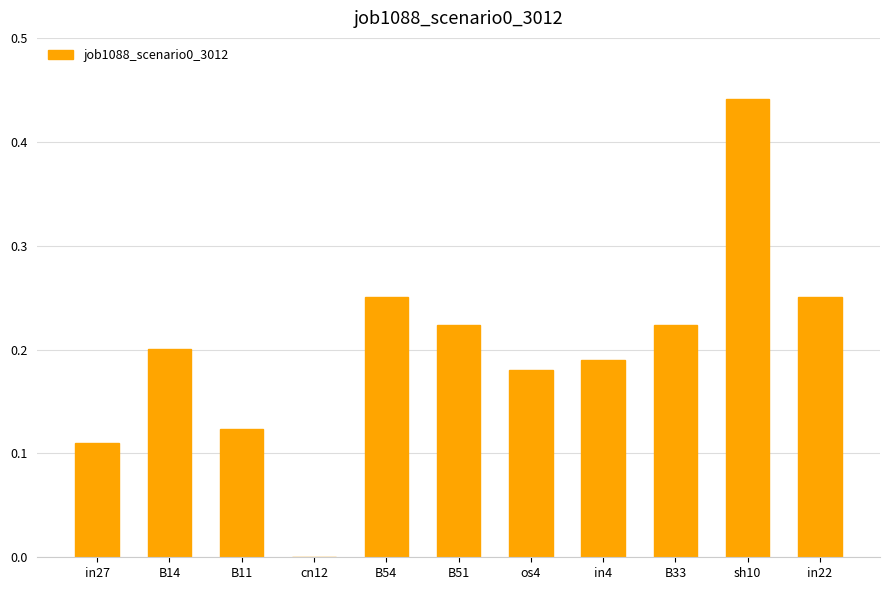

True or false: the data shows 0.1 at in4.

False